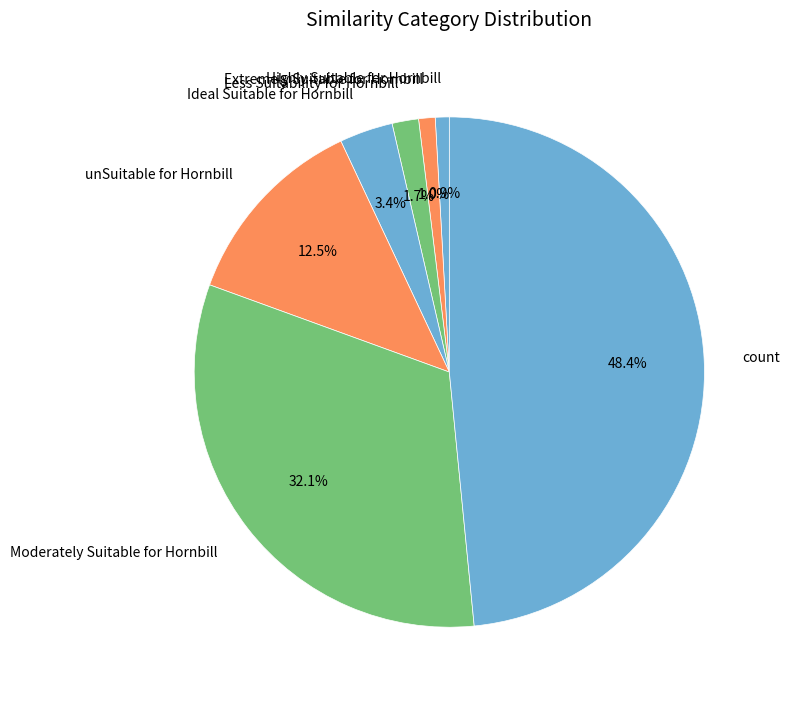

Which slice is the largest?

count